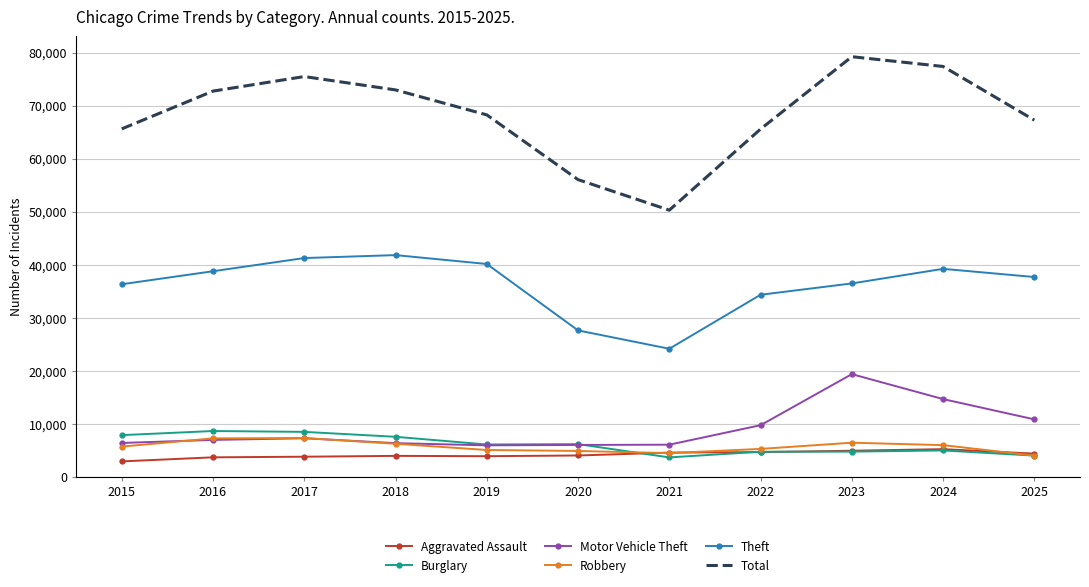

True or false: Robbery and Theft cross at least once.

False